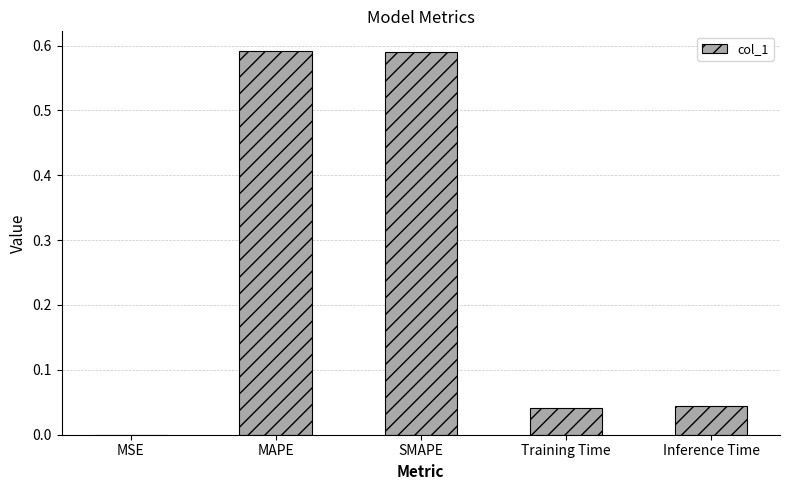

The chart shows a value of 0.1 at Training Time. True or false?

False